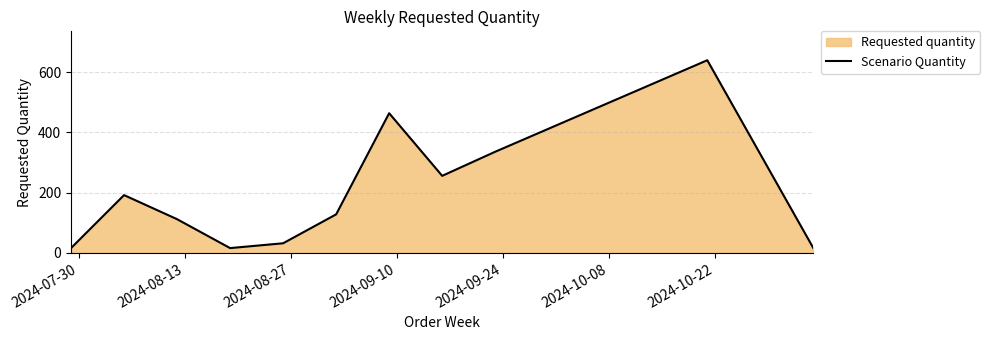

True or false: the data has more than 1 interior local peaks.

True